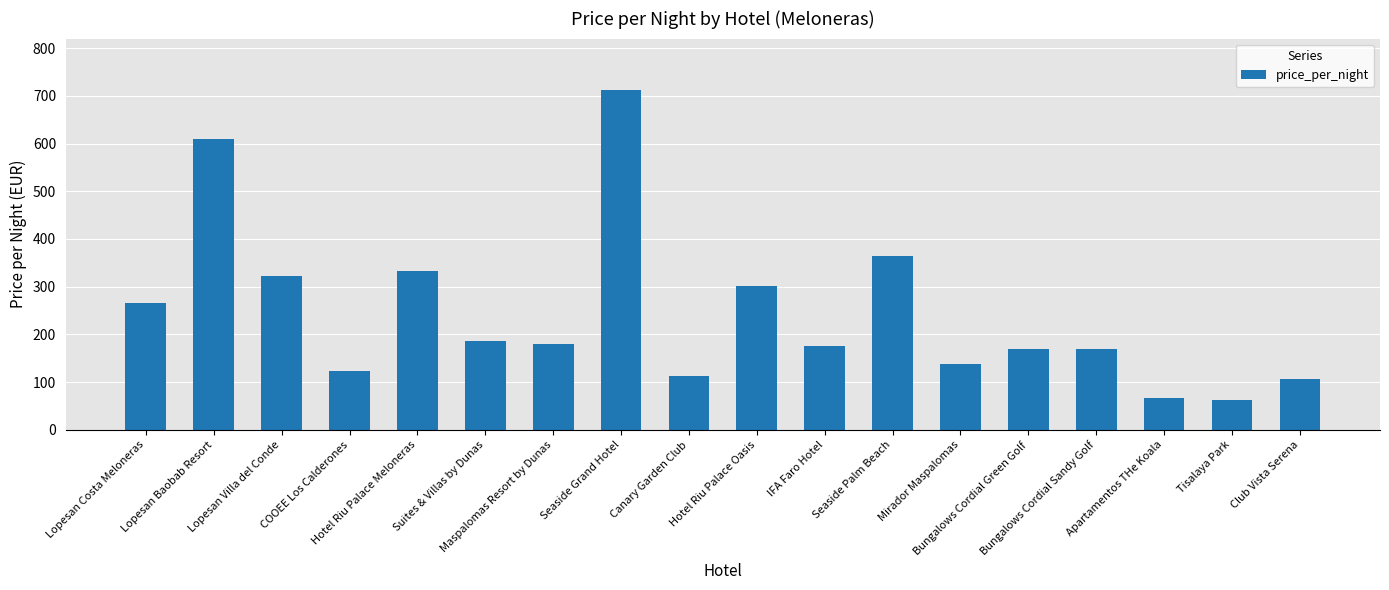

What is the average value?

244